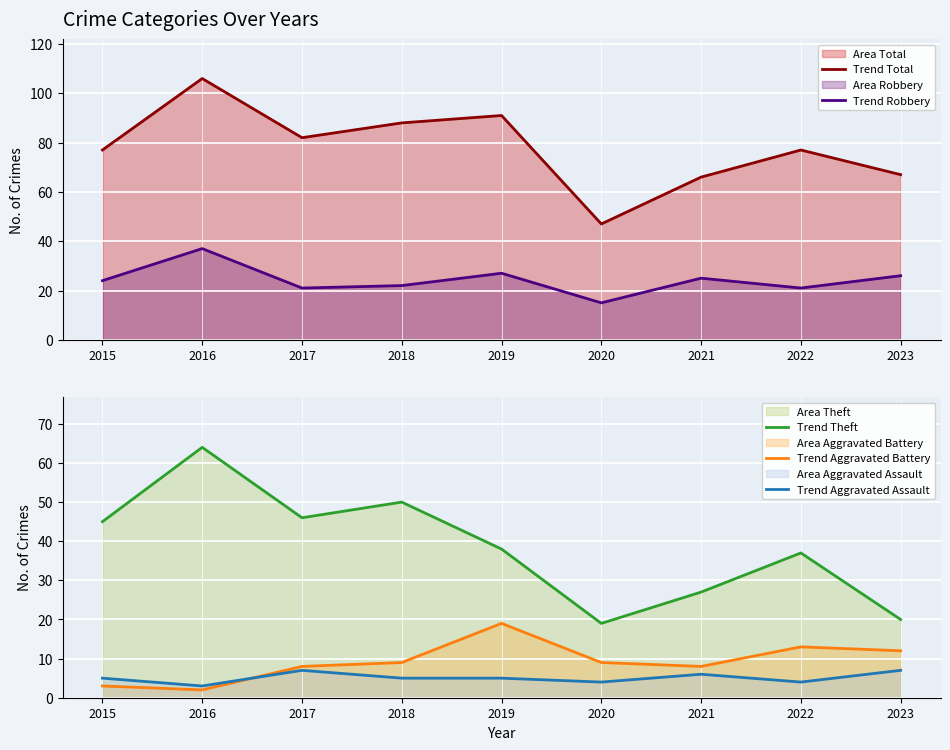

The Trend Theft series shows 20 at 2023. True or false?

True